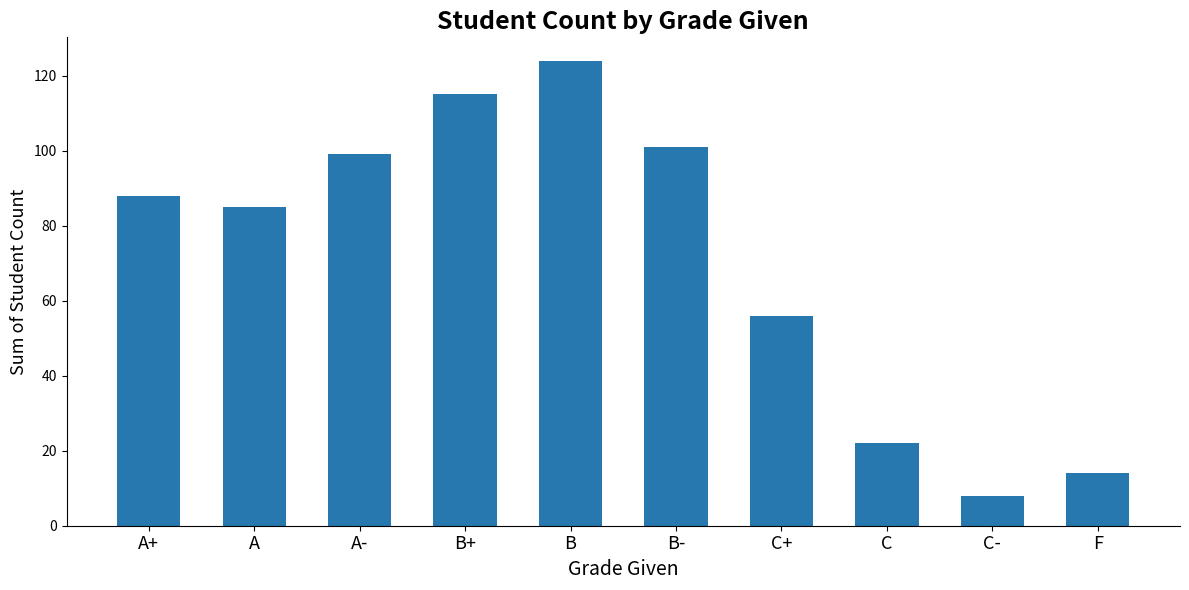

What is the ratio of the value at C+ to the value at A+?

0.6